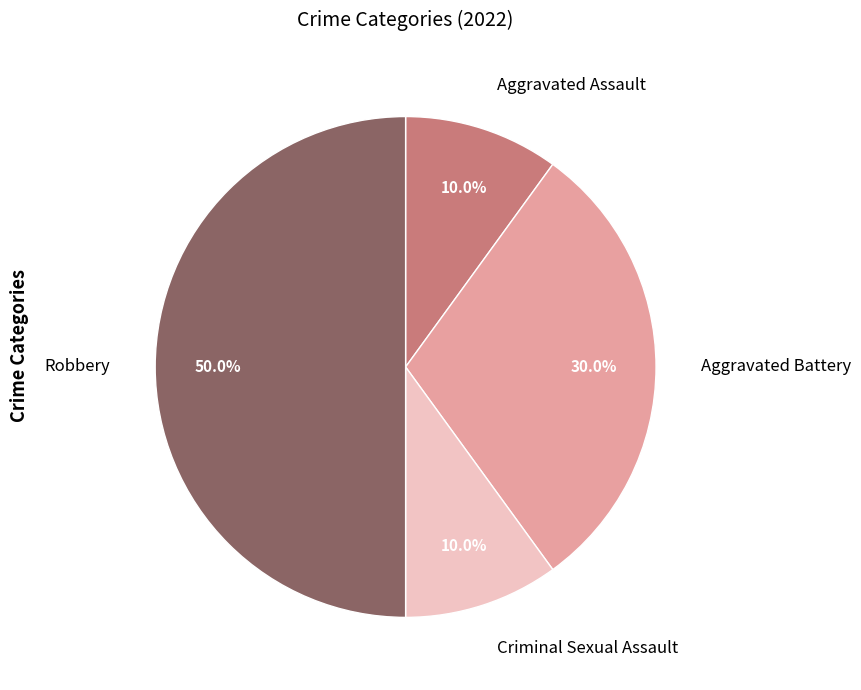

Which has a higher value, Aggravated Battery or Aggravated Assault?

Aggravated Battery